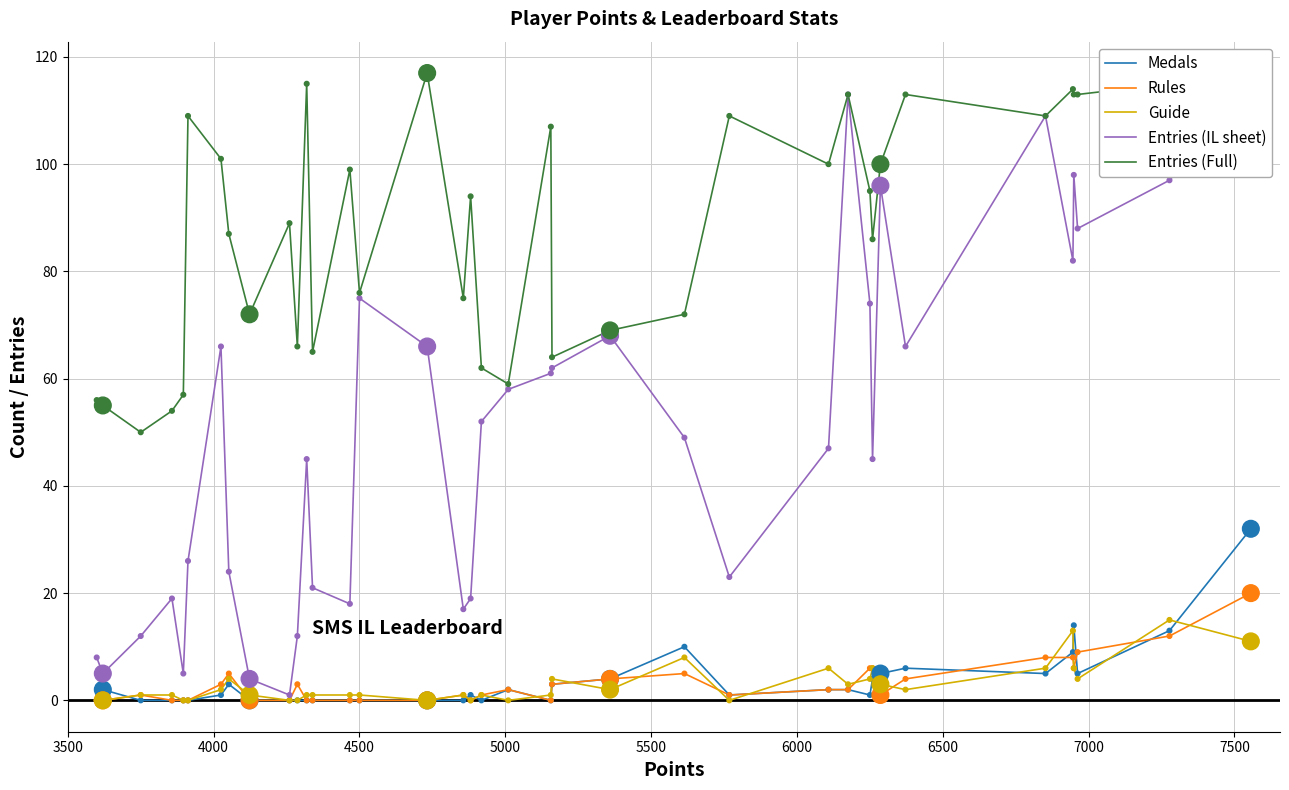

Which series reaches the minimum Y coordinate?

Medals